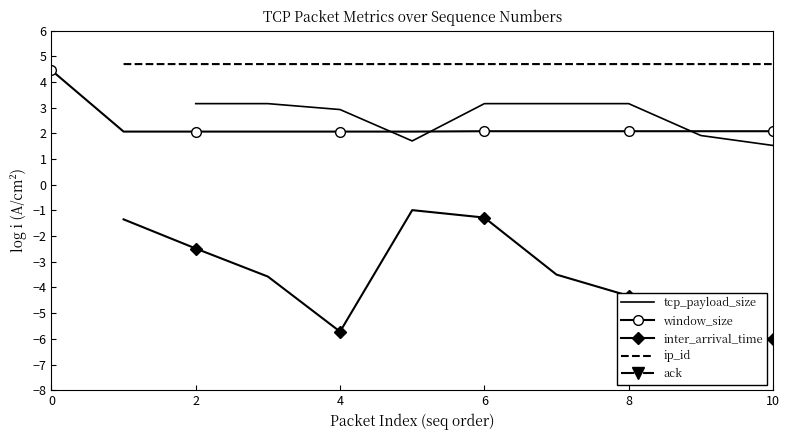

In tcp_payload_size, how many points are lower than both neighbors (excluding endpoints)?

1